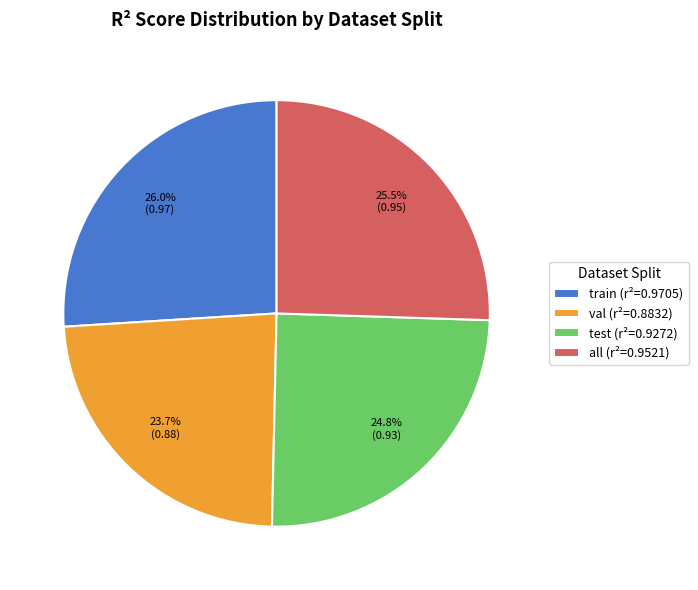

True or false: val accounts for 24% of the total.

True